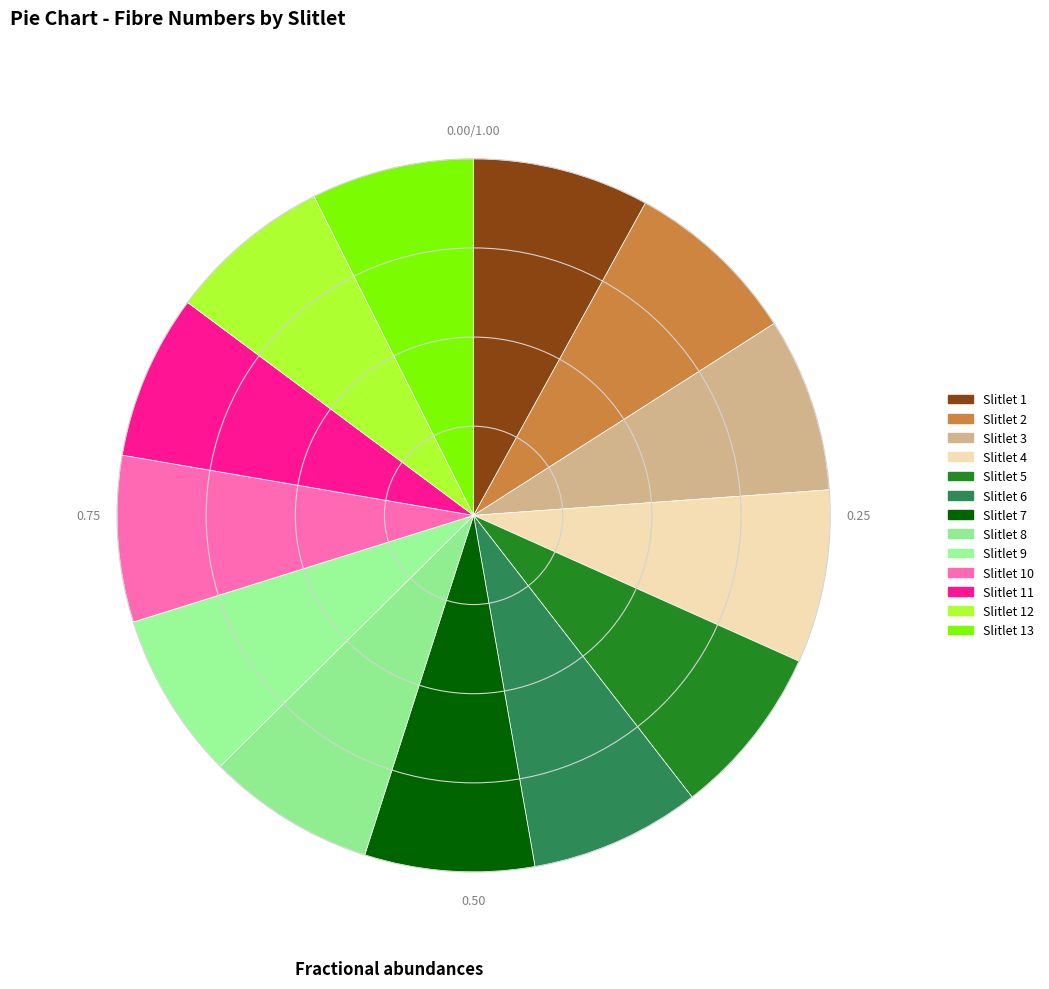

What percentage is the Slitlet 4 slice, to the nearest percent?

8%